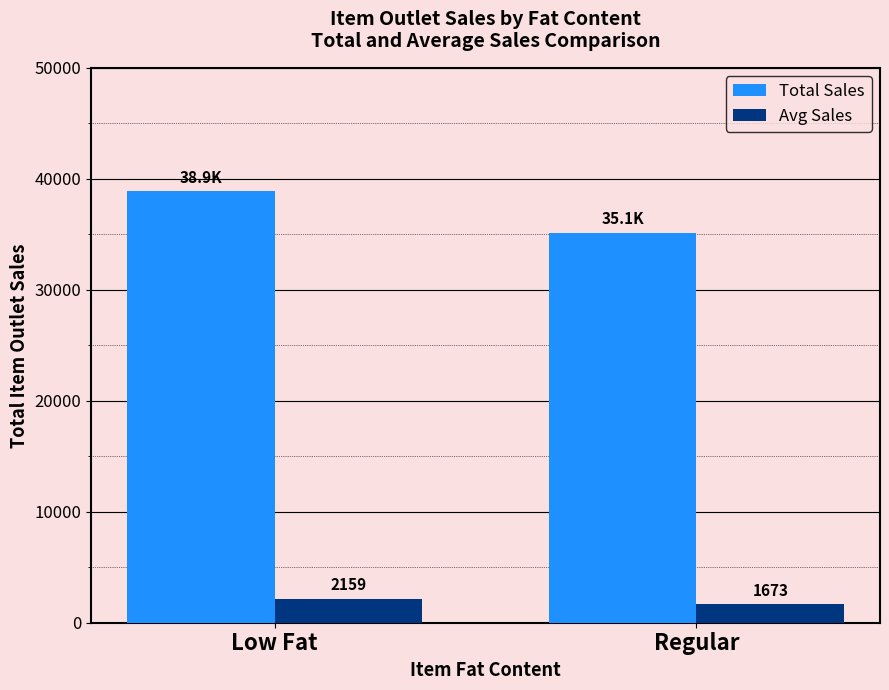

How many groups of bars are there?

2